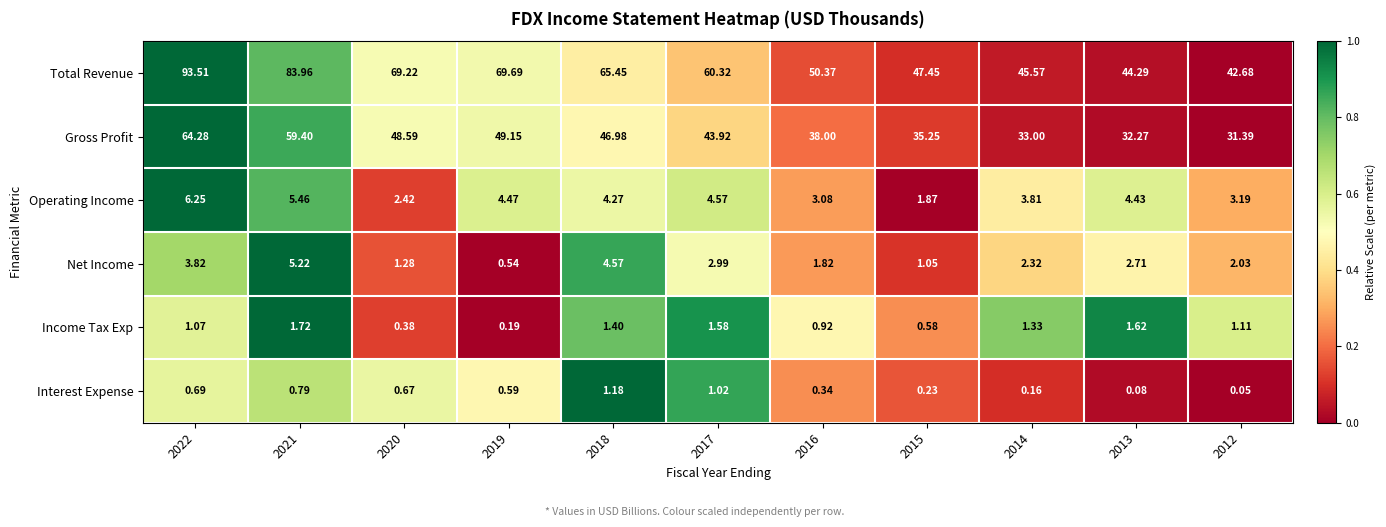

Which series has the largest range (max minus min)?

Total Revenue